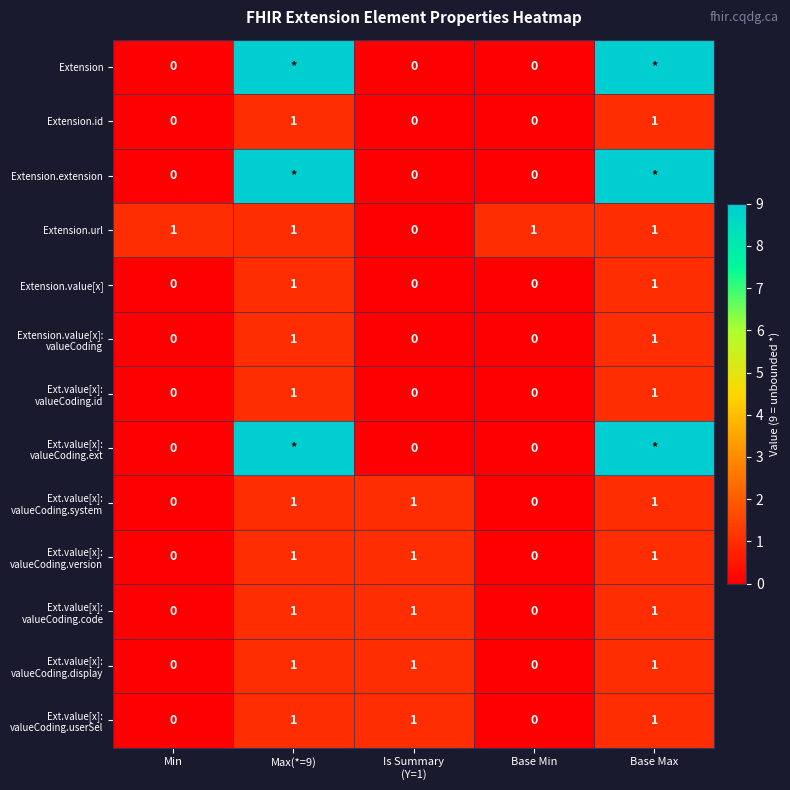

Which label corresponds to the largest value in the chart?

Max(*=9)